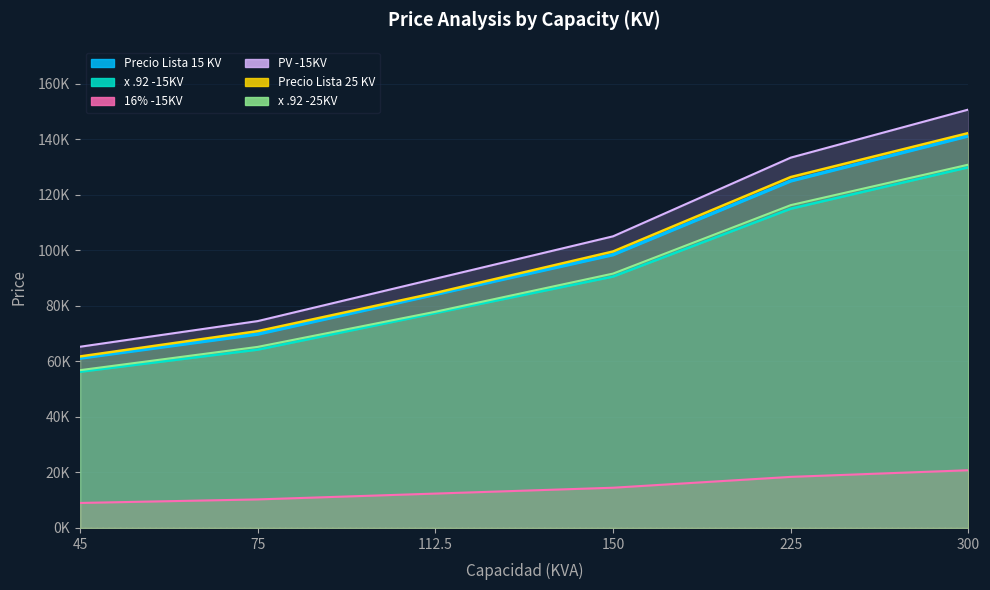

The 16% -15KV series shows 18392.8 at 225. True or false?

True